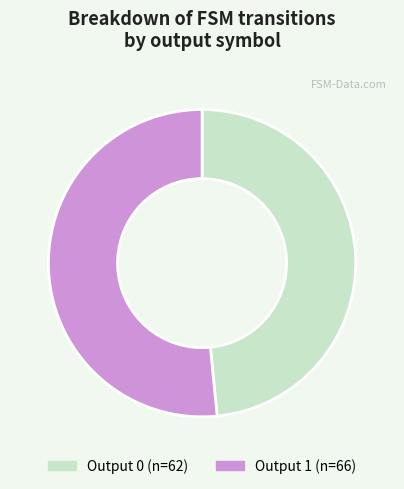

What is the ratio of the value at Output 1 to the value at Output 0?

1.1